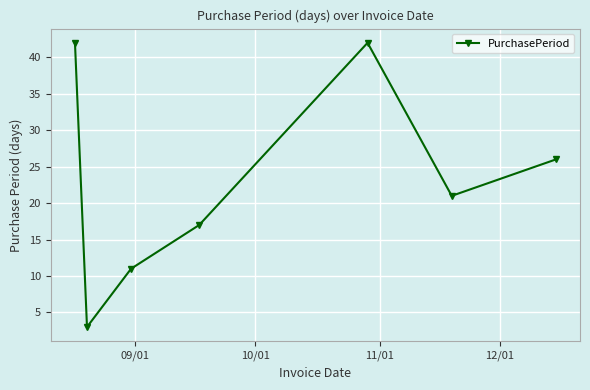

What is the greatest value displayed?

42